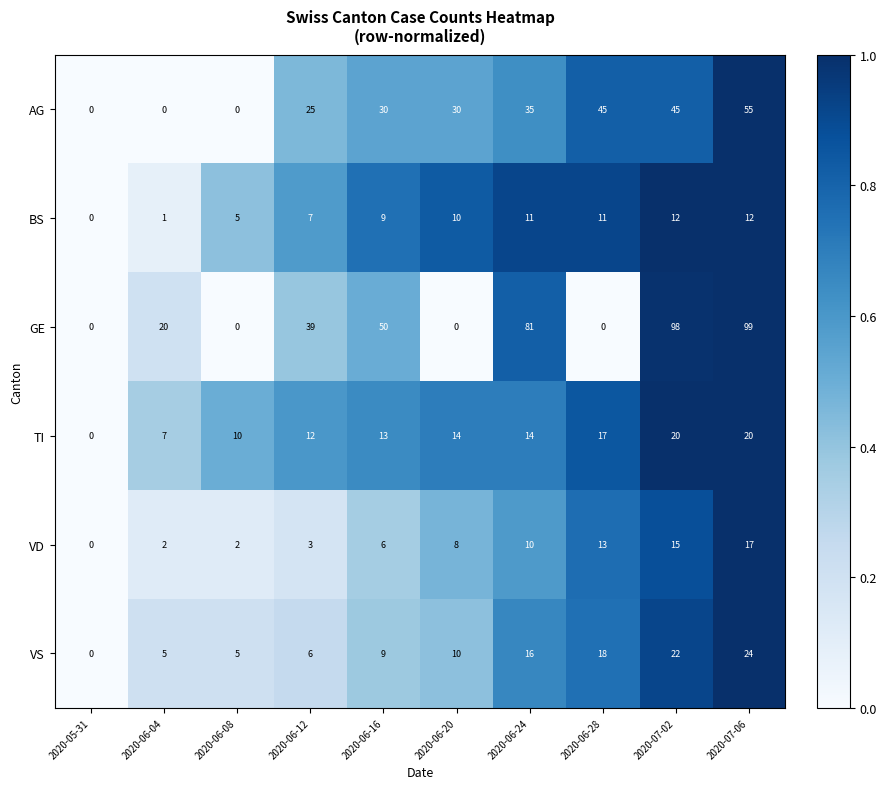

How many values in the AG series are below 30?

4